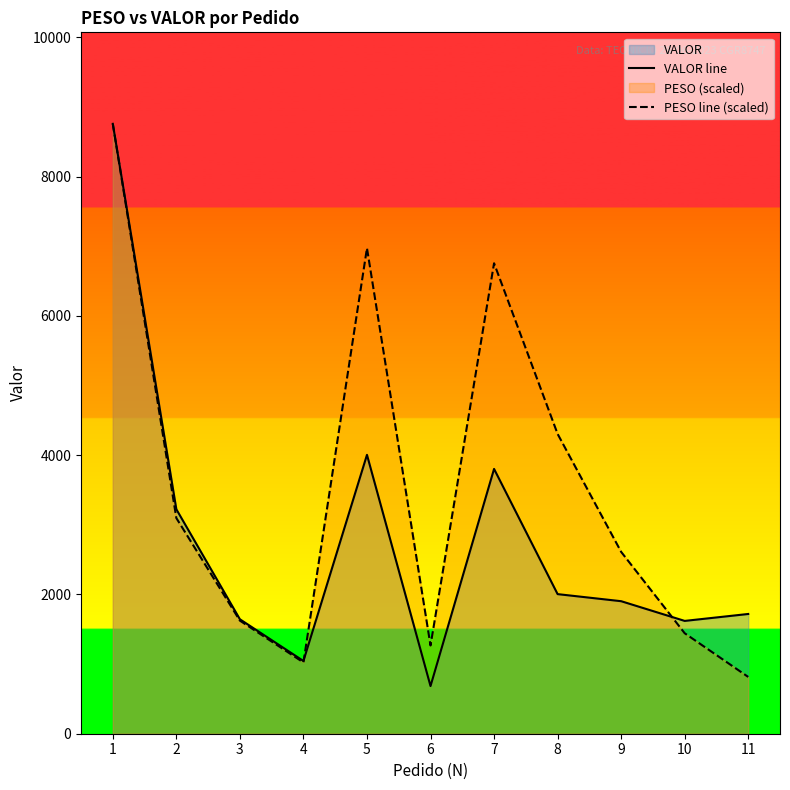

True or false: PESO line (scaled) has a value of 1624.1 at 3.

True